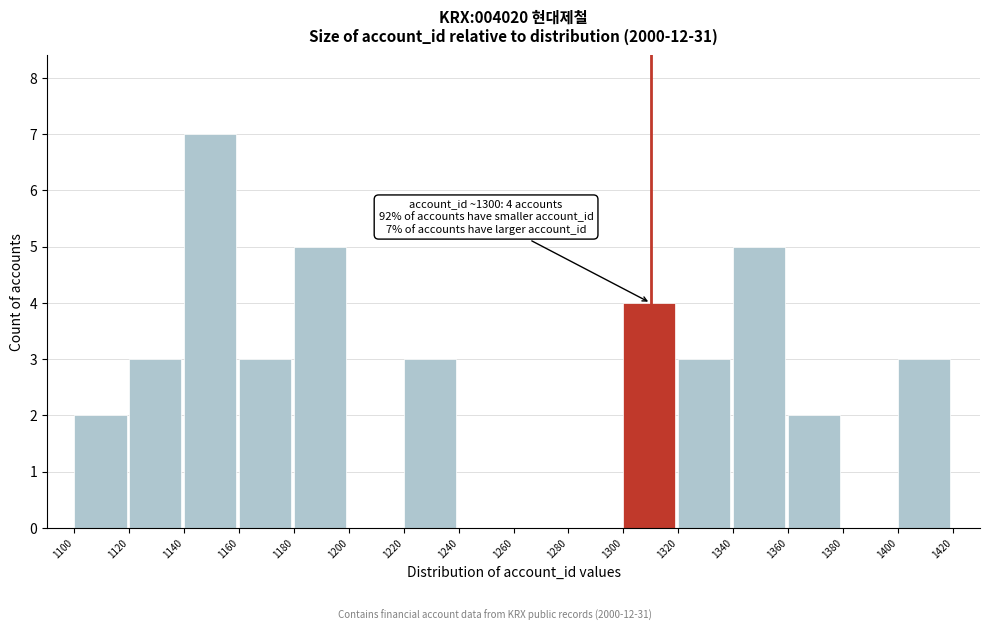

Which range on the x-axis has the tallest bar?

1140 to 1160